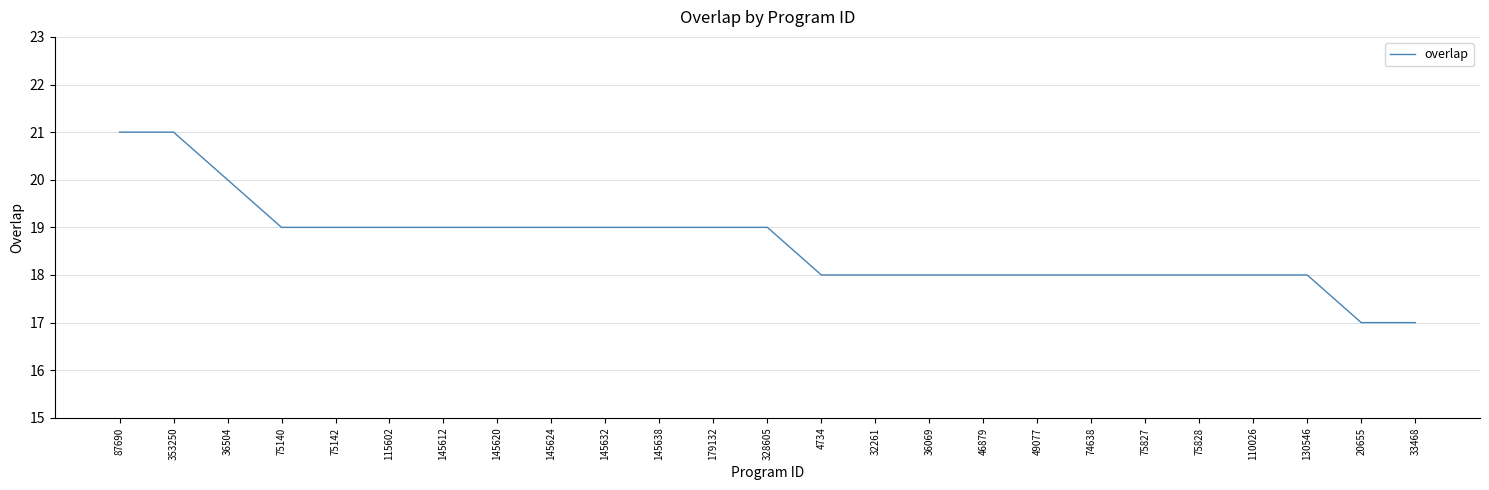

True or false: the data shows 33 at 36504.

False